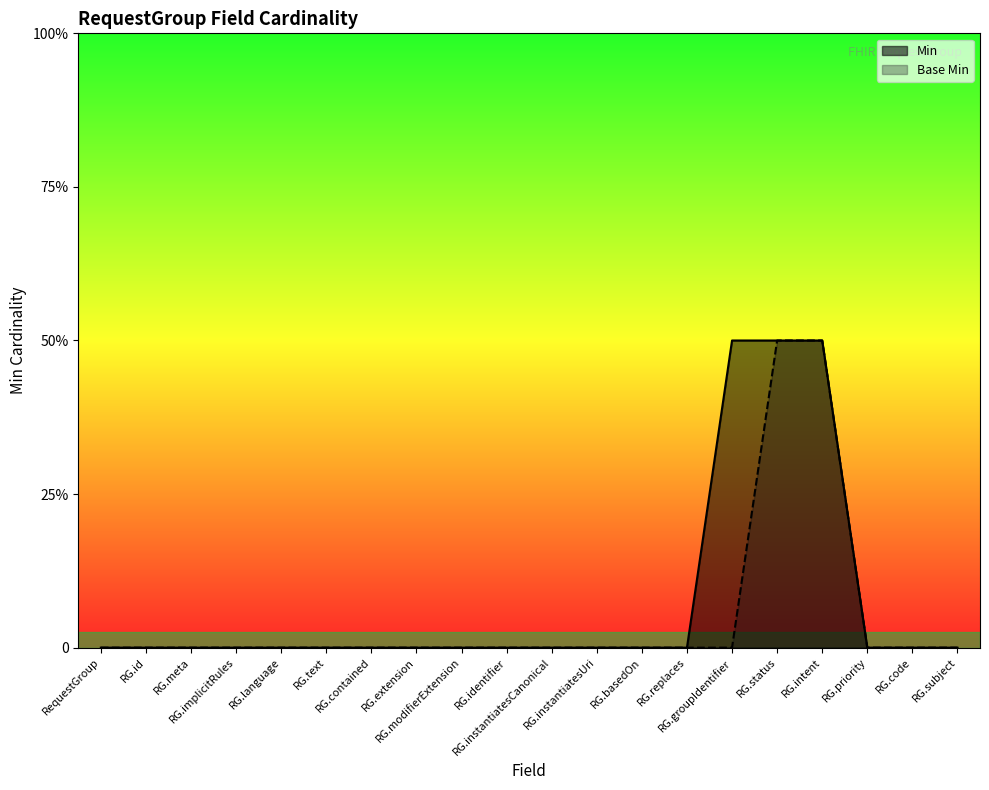

True or false: Min has a value of 0 at RG.replaces.

True